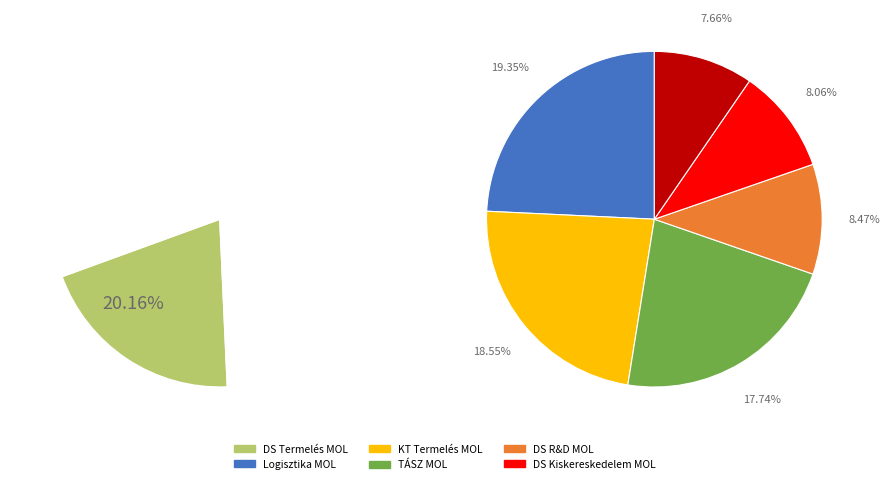

Is there a majority slice in this chart?

No